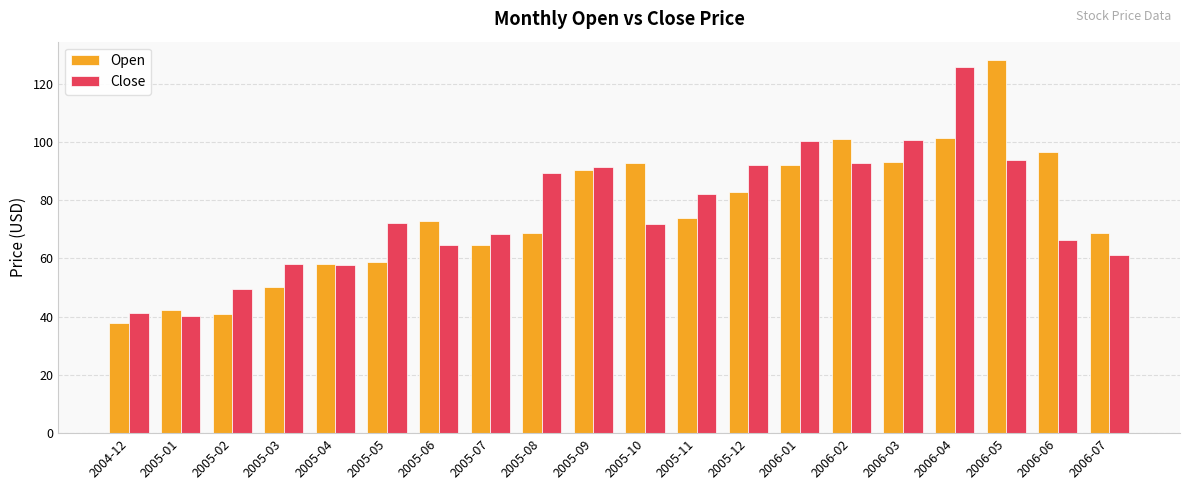

Between 2005-09 and 2006-05, which series saw the biggest shift?

Open